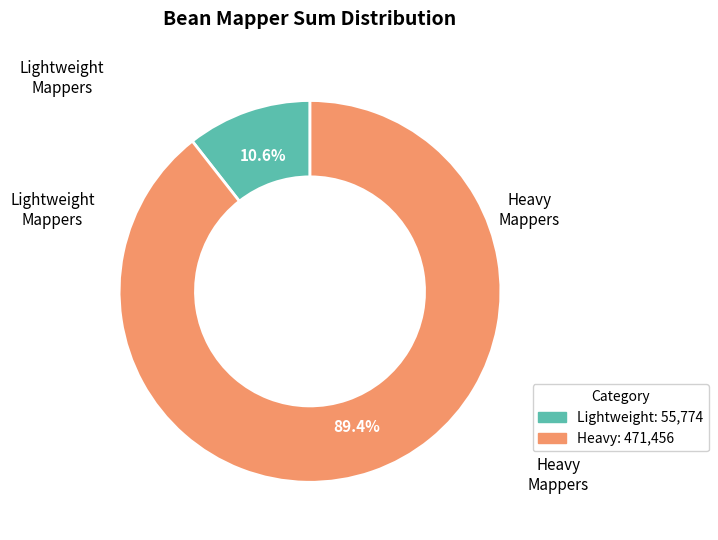

Does any single category account for the majority?

Yes